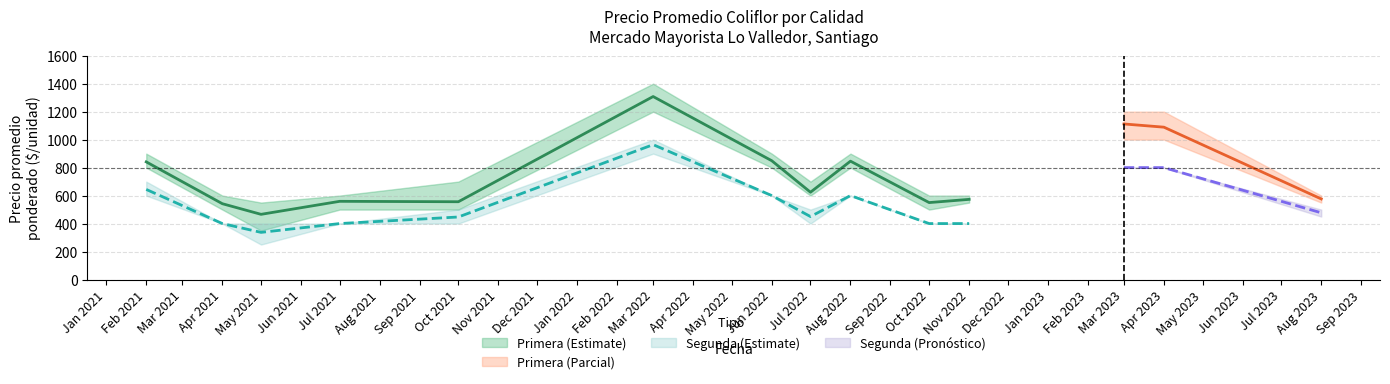

What is the label of the 9th point from the right?

2022-03